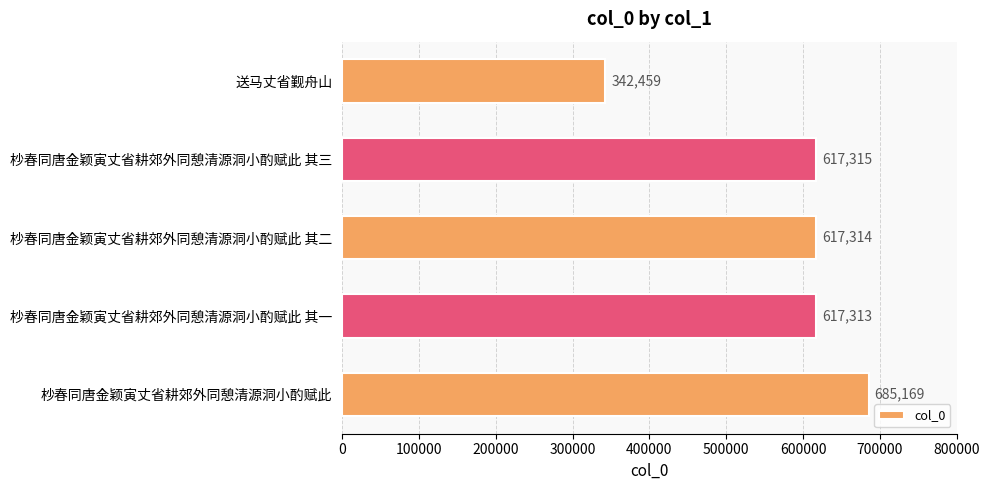

Between 杪春同唐金颖寅丈省耕郊外同憩清源洞小酌赋此 其二 and 送马丈省觐舟山, which is larger?

杪春同唐金颖寅丈省耕郊外同憩清源洞小酌赋此 其二